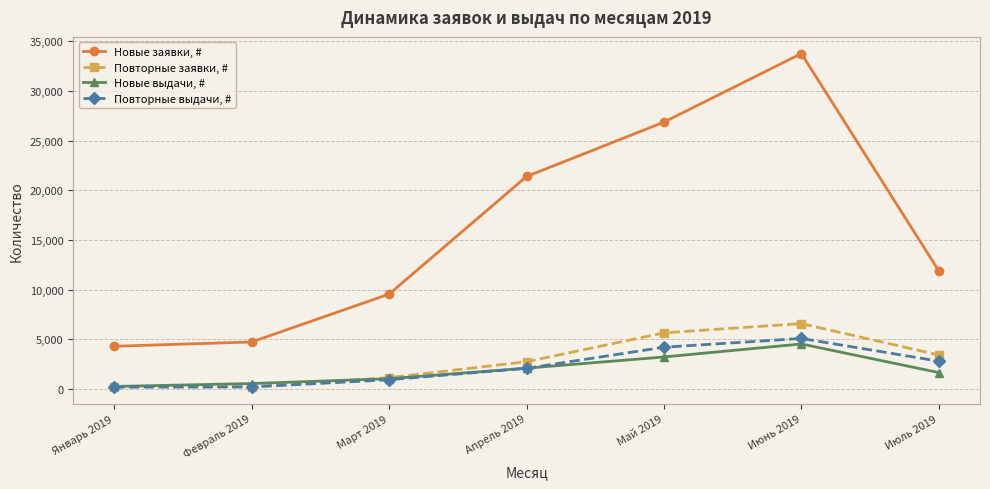

True or false: Повторные выдачи, # and Новые заявки, # intersect in this chart.

False